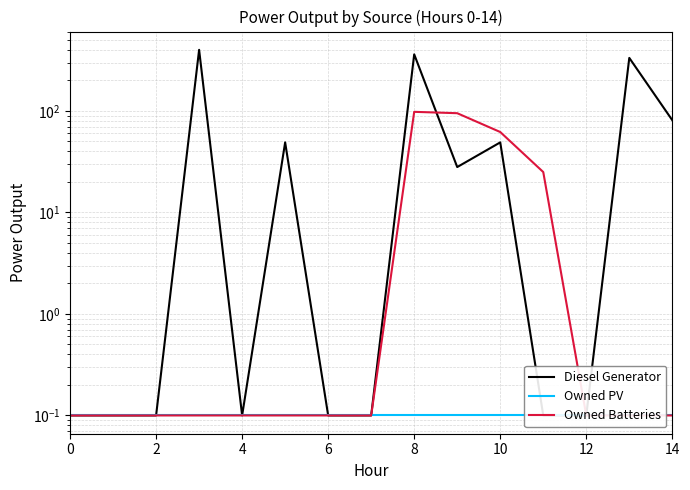

True or false: Diesel Generator and Owned PV intersect in this chart.

False